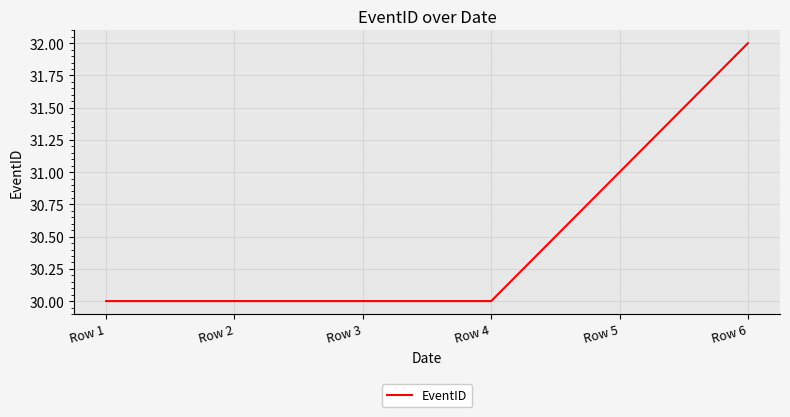

What is the sum of the values at Row 2 and Row 5?

61